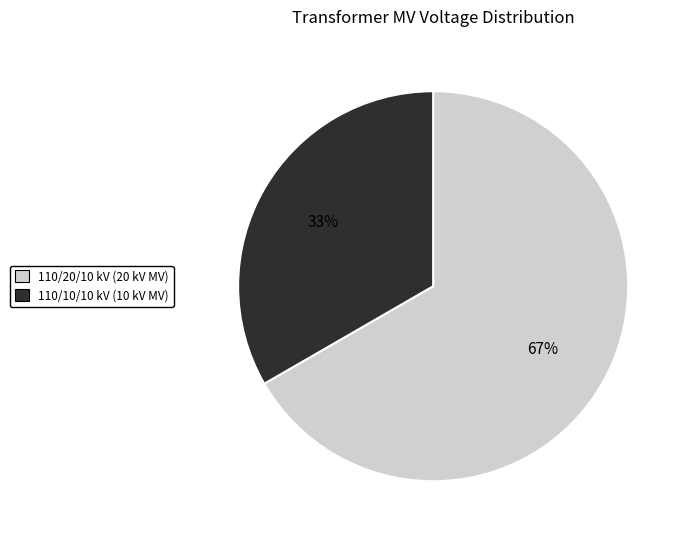

To the nearest percent, what is the combined percentage of 110/10/10 kV (10 kV MV) and 110/20/10 kV (20 kV MV)?

100%